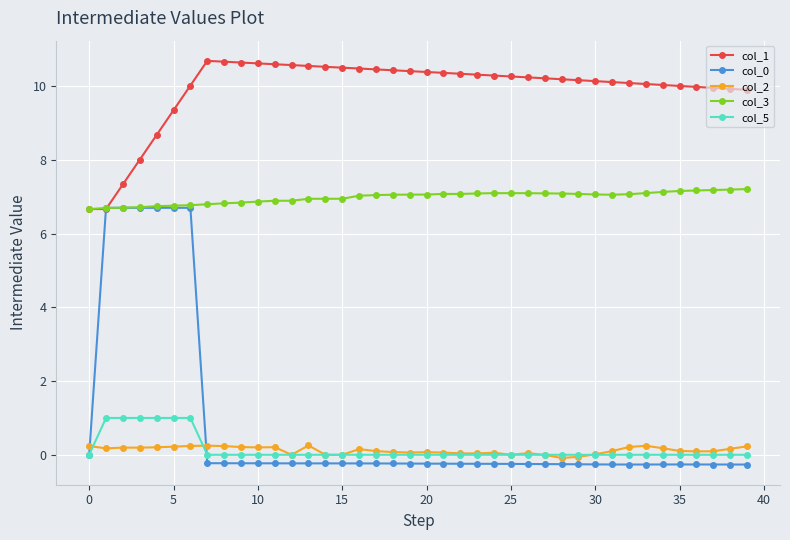

True or false: col_5 and col_1 intersect in this chart.

False